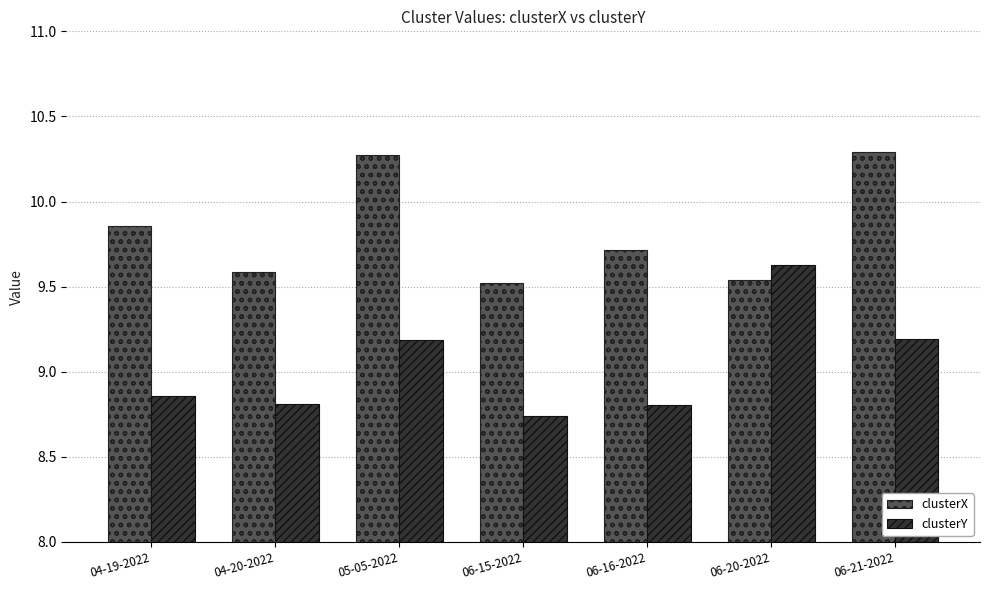

The value of clusterX at 04-19-2022 is 14.8. True or false?

False